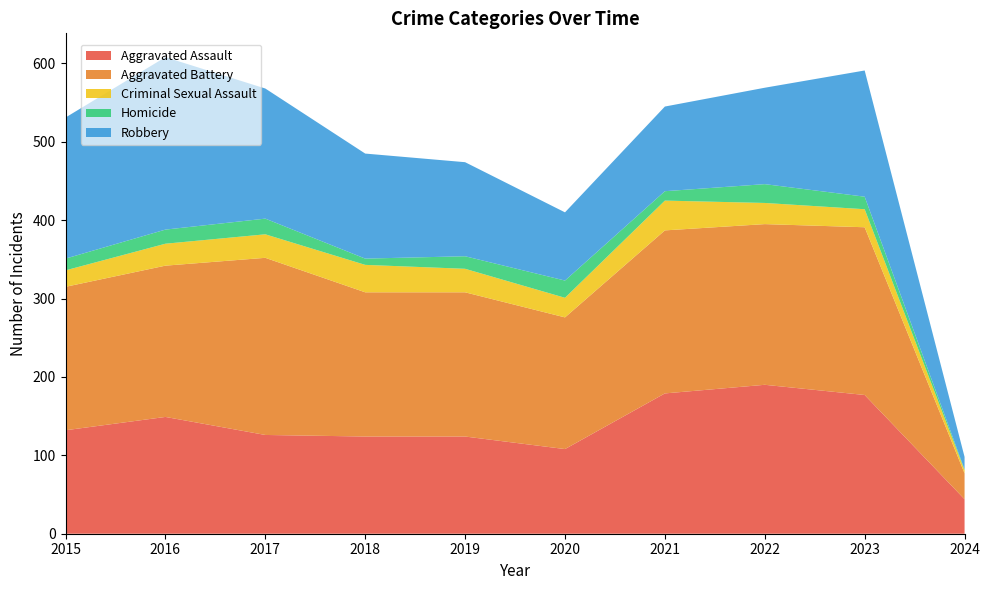

Reading left to right, extract all data points from this chart.

Aggravated Assault: 2015=132	2016=149	2017=126	2018=124	2019=124	2020=108	2021=179	2022=190	2023=177	2024=44
Aggravated Battery: 2015=183	2016=193	2017=226	2018=184	2019=184	2020=168	2021=208	2022=205	2023=214	2024=33
Criminal Sexual Assault: 2015=21	2016=28	2017=30	2018=35	2019=30	2020=25	2021=38	2022=27	2023=23	2024=4
Homicide: 2015=15	2016=18	2017=20	2018=8	2019=16	2020=22	2021=12	2022=24	2023=16	2024=1
Robbery: 2015=180	2016=220	2017=166	2018=134	2019=120	2020=87	2021=108	2022=123	2023=161	2024=16